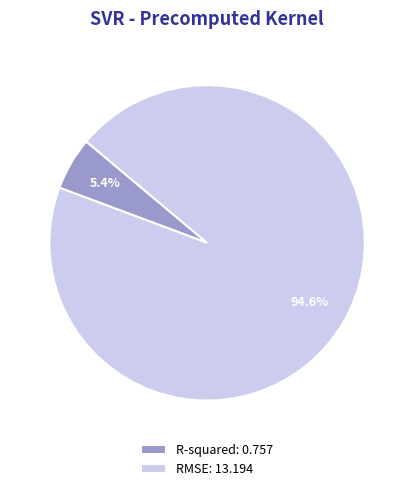

What is the smallest slice in the pie chart?

R-squared